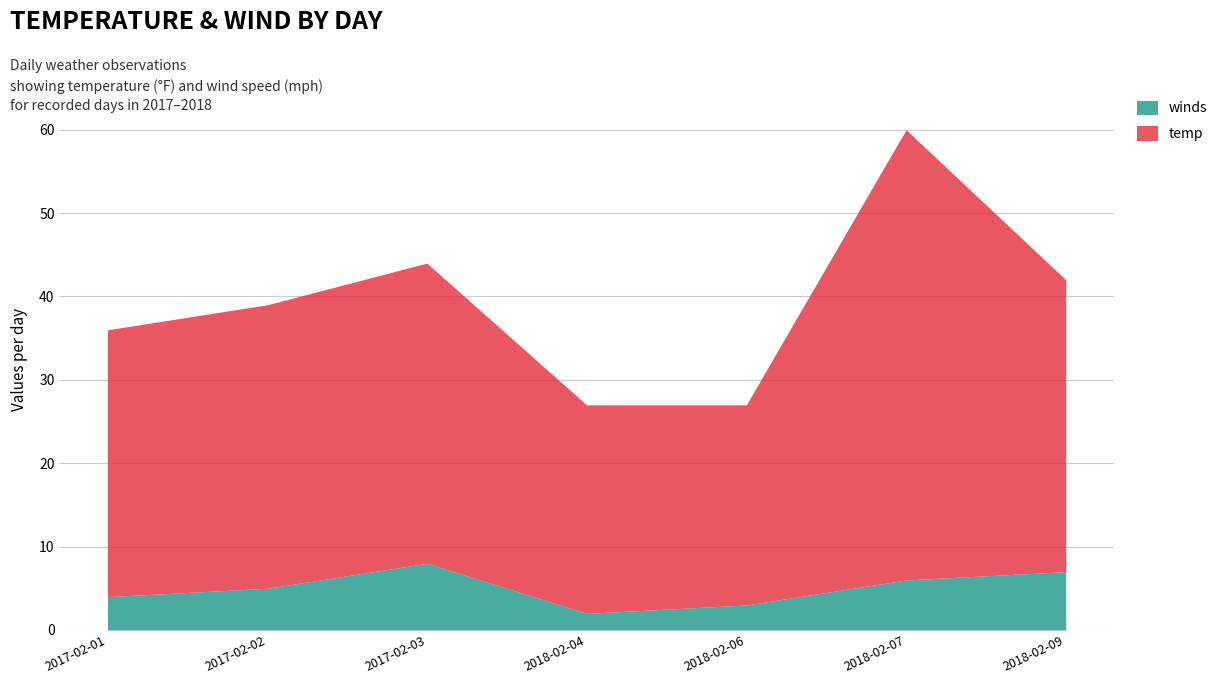

Reading left to right, what are all the values shown in this chart?

temp: 32	34	36	25	24	54	35
winds: 4	5	8	2	3	6	7